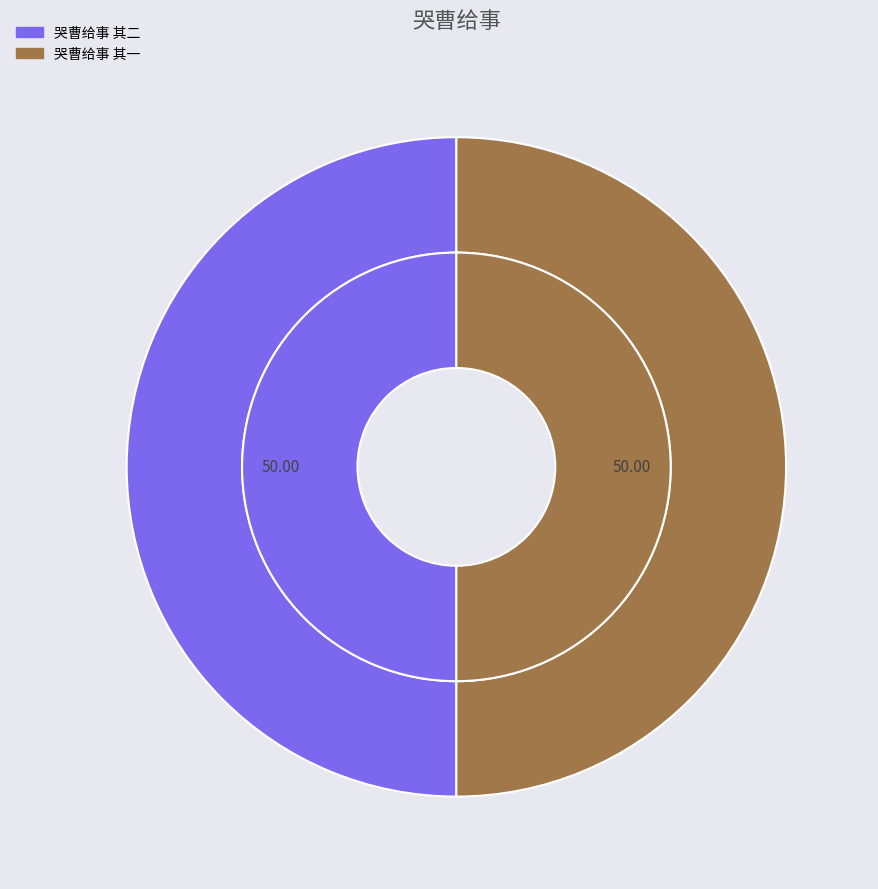

To the nearest percent, what is the average slice percentage?

50%